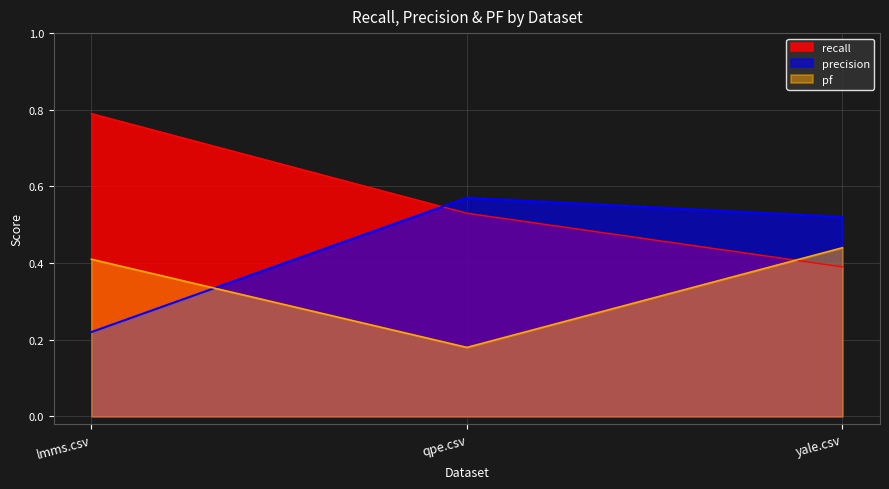

What is the average value of the recall series?

0.6